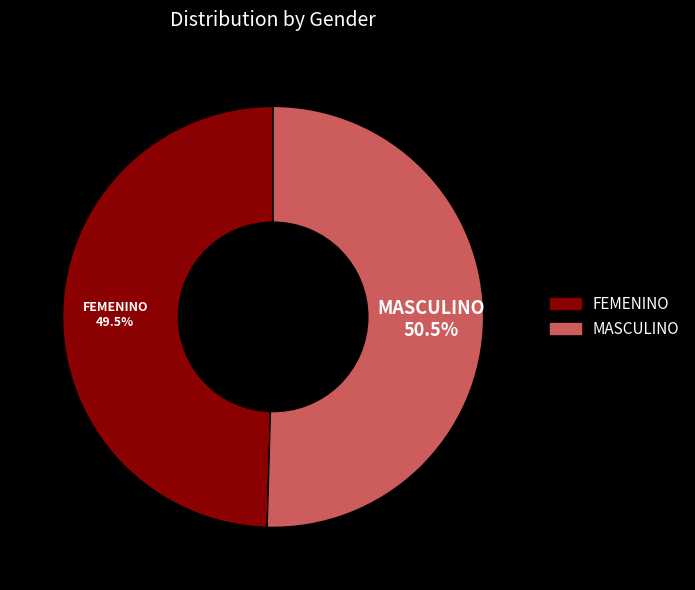

To the nearest percent, what is the combined percentage of FEMENINO and MASCULINO?

100%